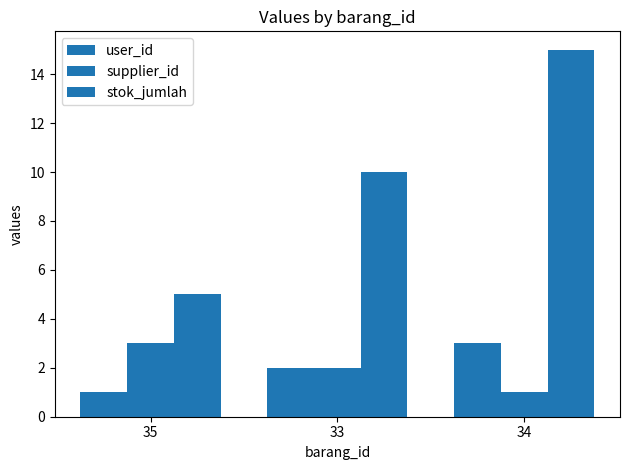

Rank the series by their maximum value, from lowest to highest.

user_id, supplier_id, stok_jumlah